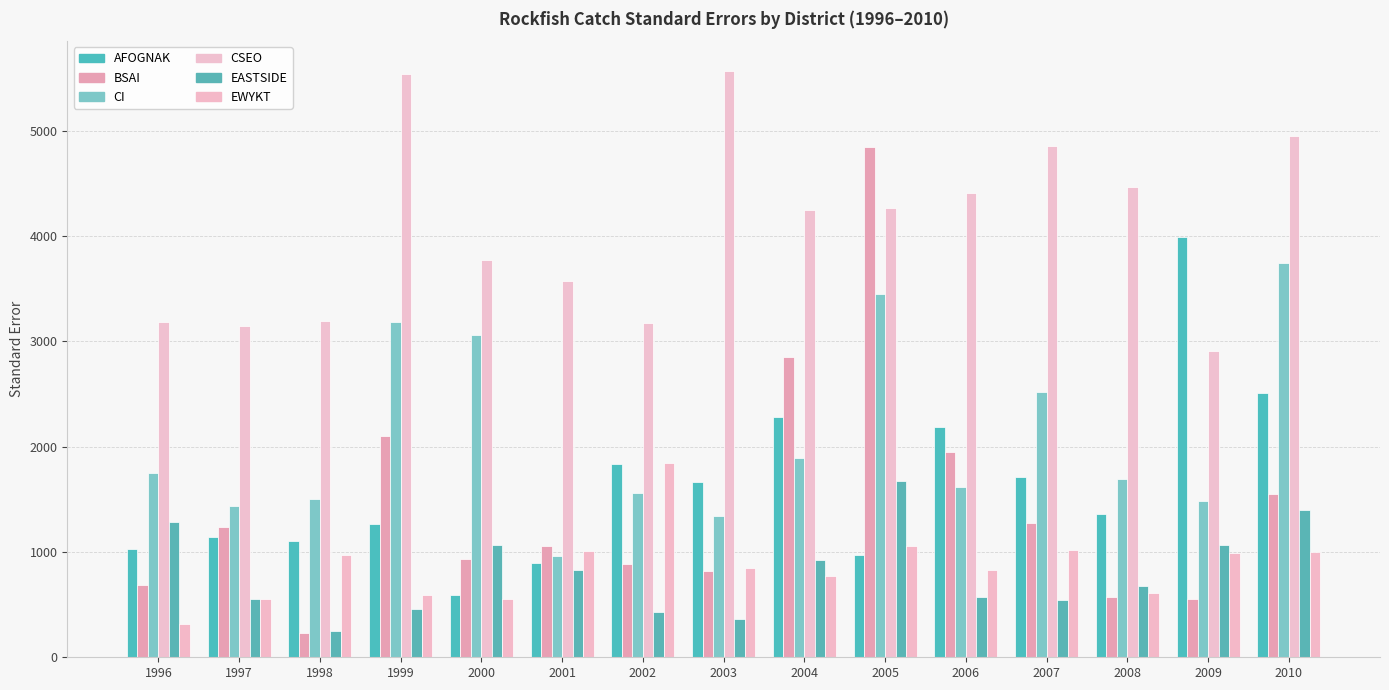

Where does the EWYKT series first go above 846?

1998